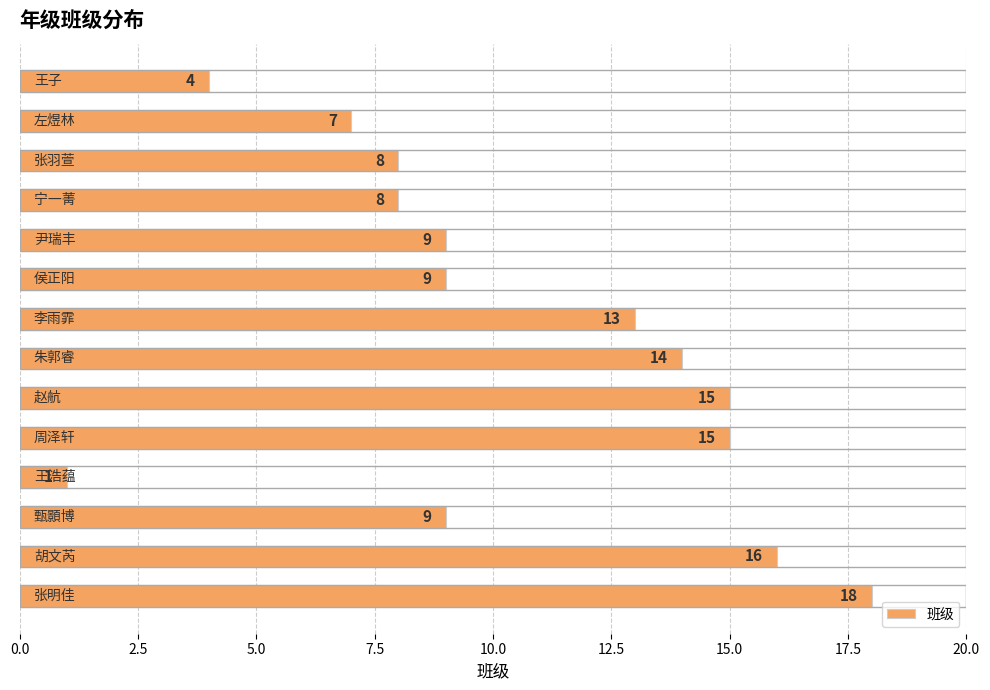

Reading bottom to top, transcribe all the data shown in this chart.

18	16	9	1	15	15	14	13	9	9	8	8	7	4